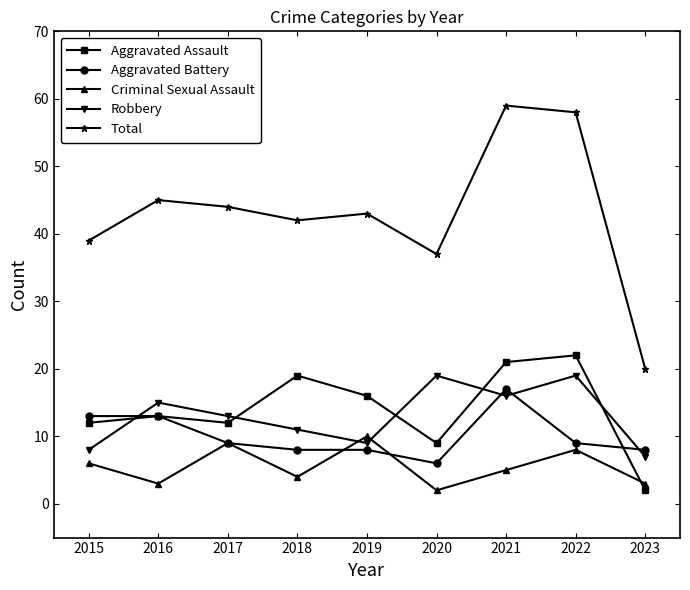

Is it true that Aggravated Battery equals 4 at 2018?

False